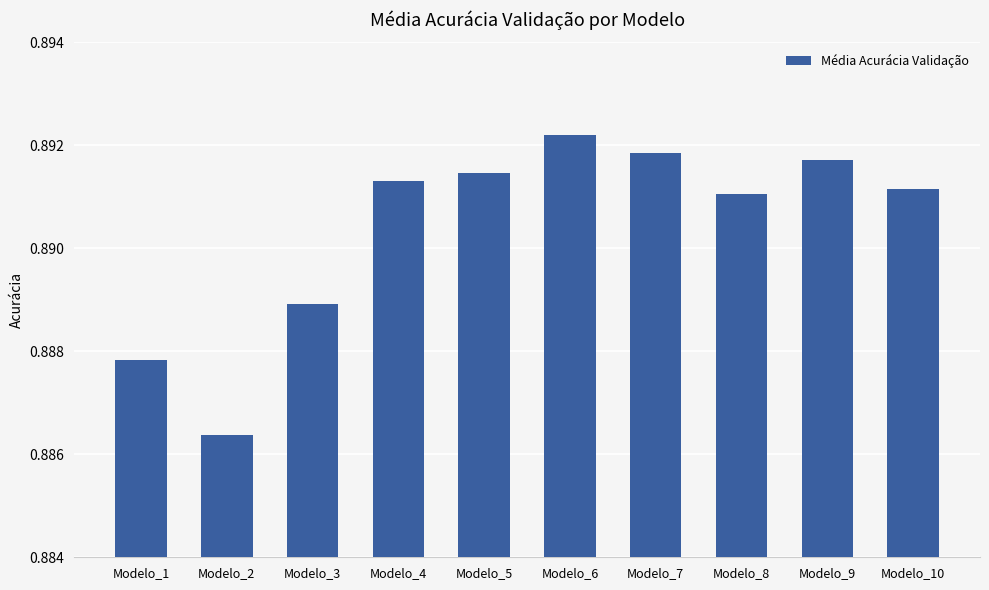

The chart shows a value of 1.6 at Modelo_3. True or false?

False